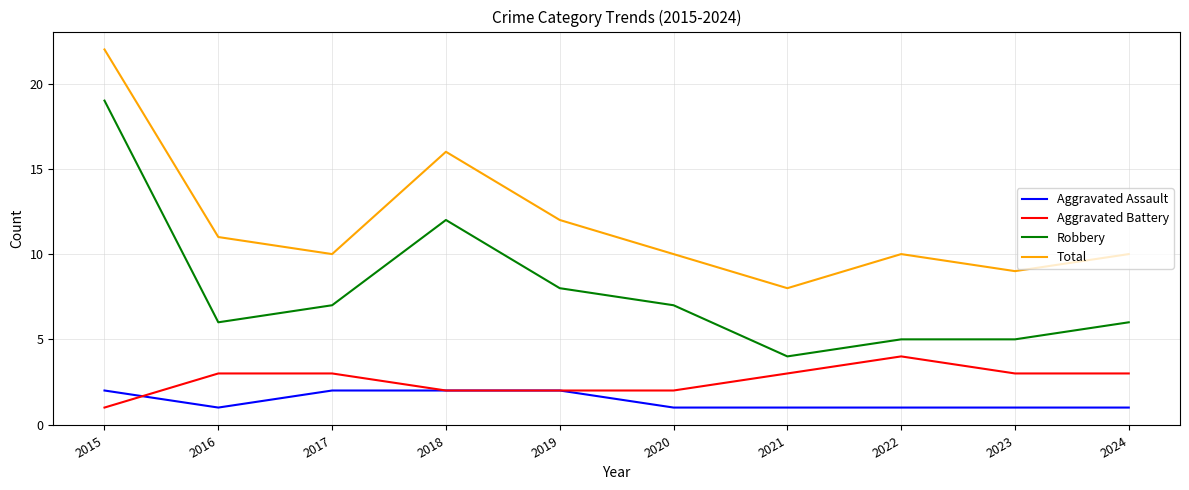

True or false: Aggravated Battery has a value of 2 at 2017.

False